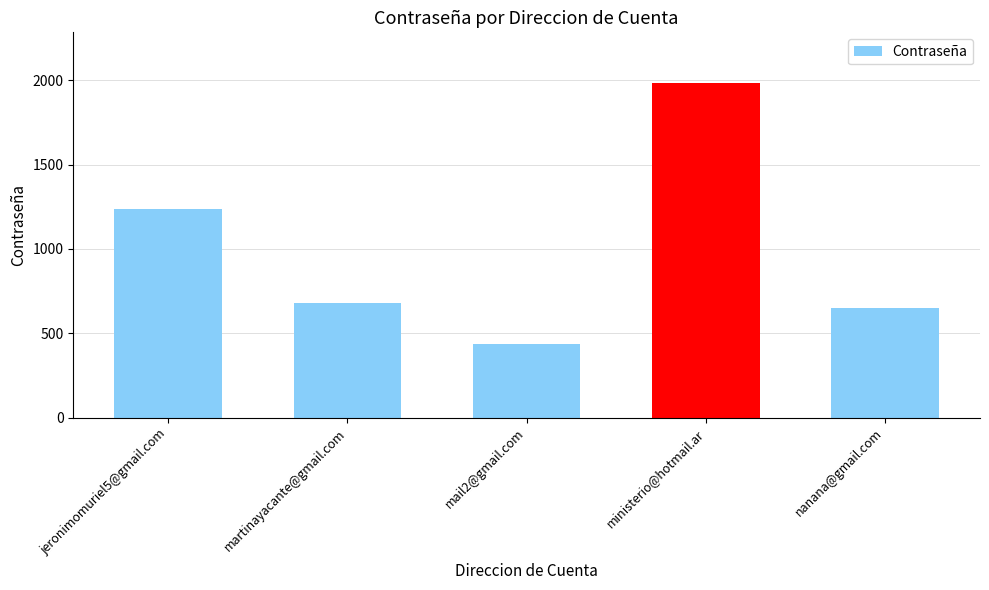

List the labels in order of value, largest first.

ministerio@hotmail.ar, jeronimomuriel5@gmail.com, martinayacante@gmail.com, nanana@gmail.com, mail2@gmail.com